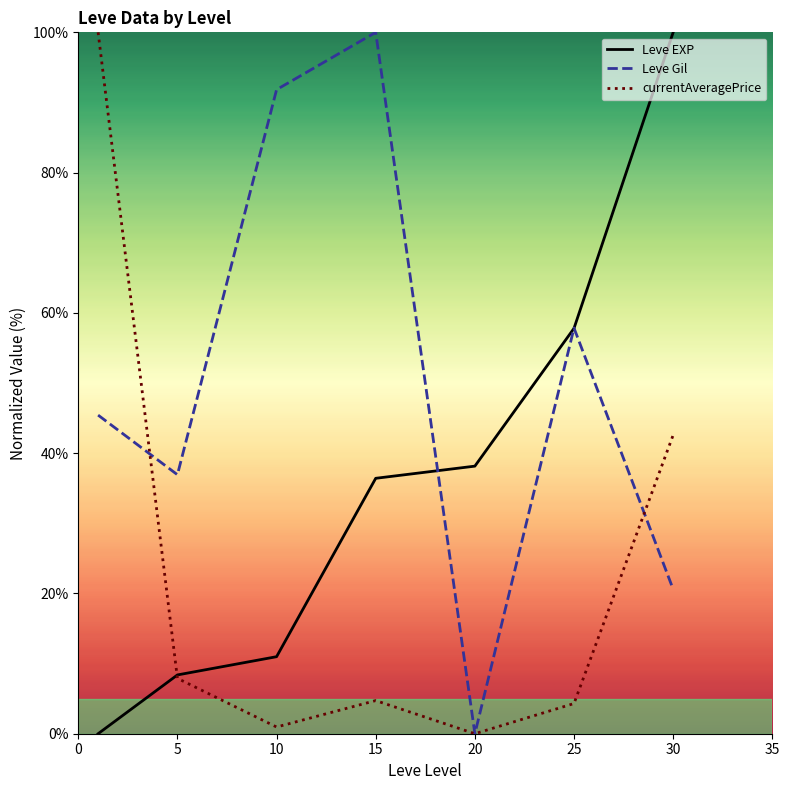

Rank the series by their average value, from lowest to highest.

currentAveragePrice, Leve EXP, Leve Gil